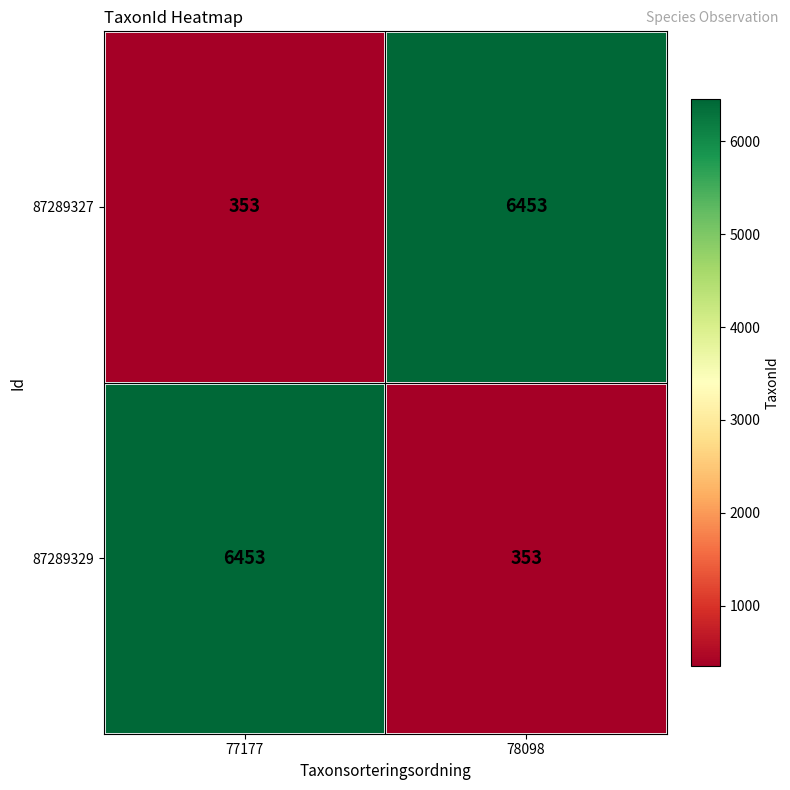

At how many categories does at least one series exceed 4114?

2